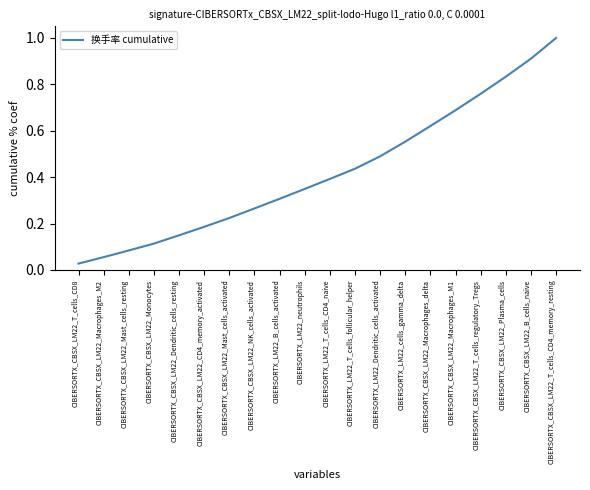

List the labels in order of value, largest first.

CIBERSORTX_CBSX_LM22_T_cells_CD4_memory_resting, CIBERSORTX_CBSX_LM22_B_cells_naive, CIBERSORTX_CBSX_LM22_Plasma_cells, CIBERSORTX_CBSX_LM22_T_cells_regulatory_Tregs, CIBERSORTX_CBSX_LM22_Macrophages_M1, CIBERSORTX_CBSX_LM22_Macrophages_delta, CIBERSORTX_LM22_cells_gamma_delta, CIBERSORTX_LM22_Dendritic_cells_activated, CIBERSORTX_LM22_T_cells_follicular_helper, CIBERSORTX_LM22_T_cells_CD4_naive, CIBERSORTX_LM22_neutrophils, CIBERSORTX_LM22_B_cells_activated, CIBERSORTX_CBSX_LM22_NK_cells_activated, CIBERSORTX_CBSX_LM22_Mast_cells_activated, CIBERSORTX_CBSX_LM22_CD4_memory_activated, CIBERSORTX_CBSX_LM22_Dendritic_cells_resting, CIBERSORTX_CBSX_LM22_Monocytes, CIBERSORTX_CBSX_LM22_Mast_cells_resting, CIBERSORTX_CBSX_LM22_Macrophages_M2, CIBERSORTX_CBSX_LM22_T_cells_CD8